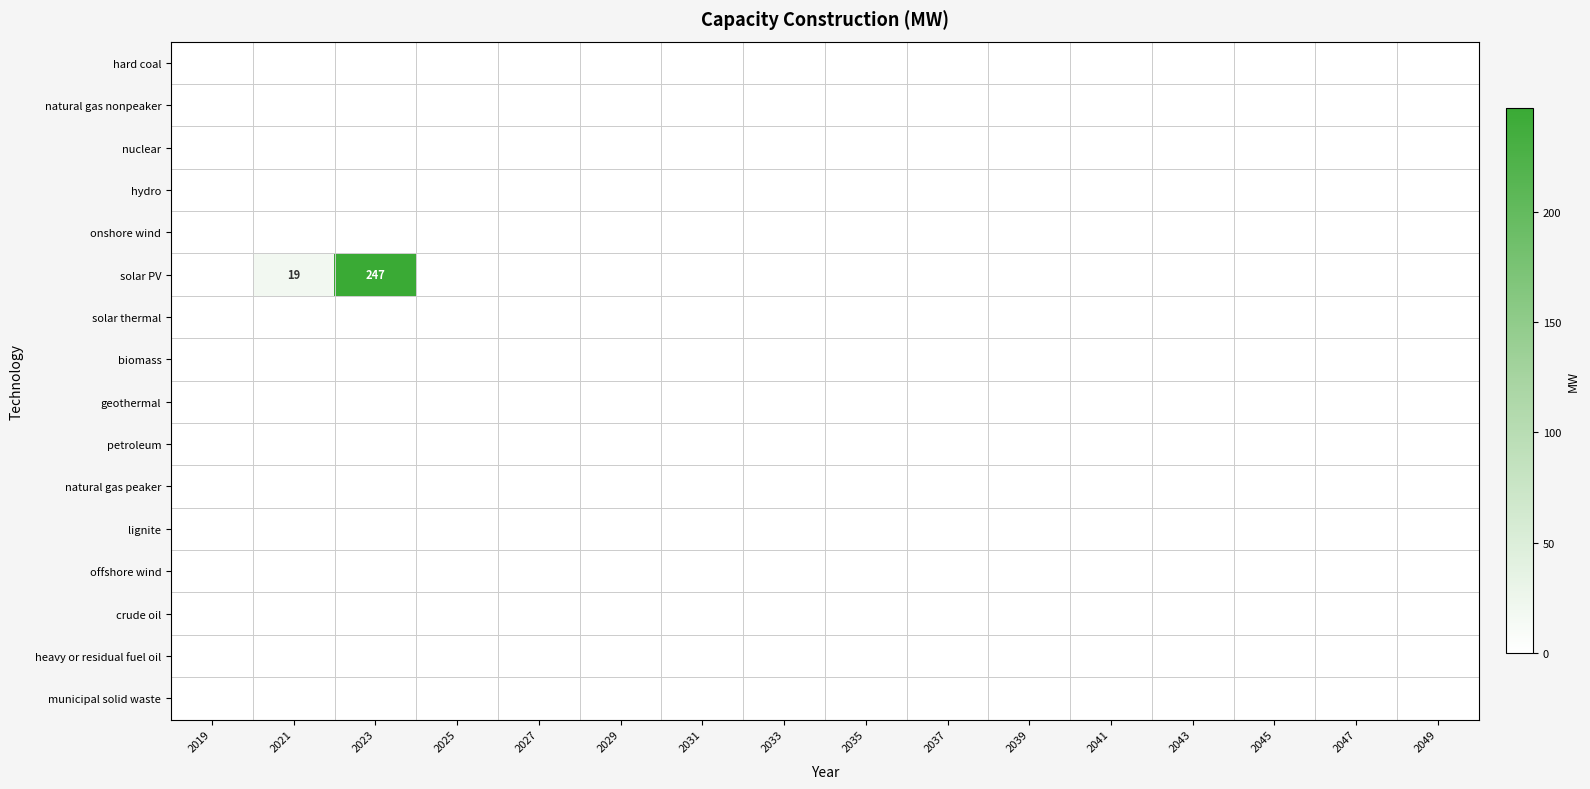

Between 2019 and 2047, which is larger?

2019